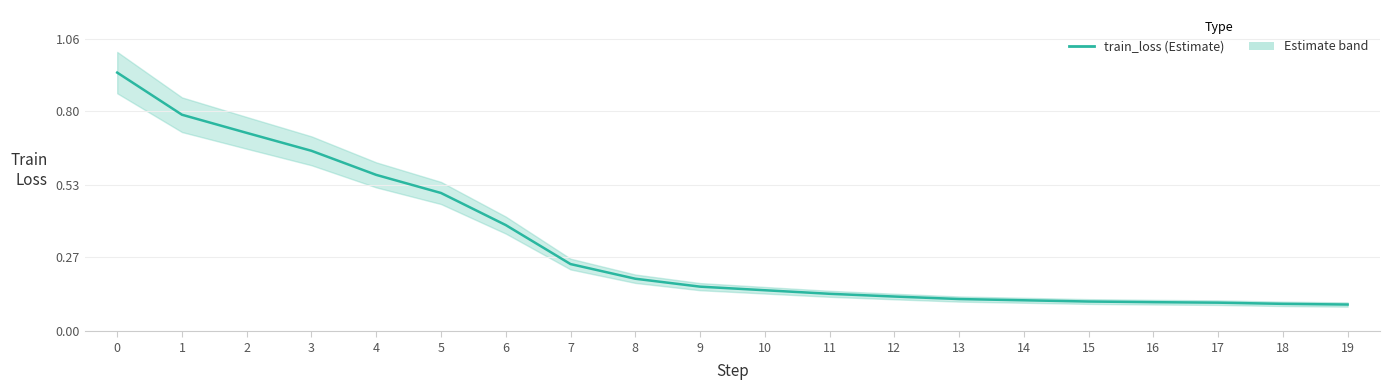

Reading right to left, list all the values displayed in this chart.

19=0.1	18=0.1	17=0.1	16=0.1	15=0.1	14=0.1	13=0.1	12=0.1	11=0.1	10=0.1	9=0.2	8=0.2	7=0.2	6=0.4	5=0.5	4=0.6	3=0.7	2=0.7	1=0.8	0=0.9